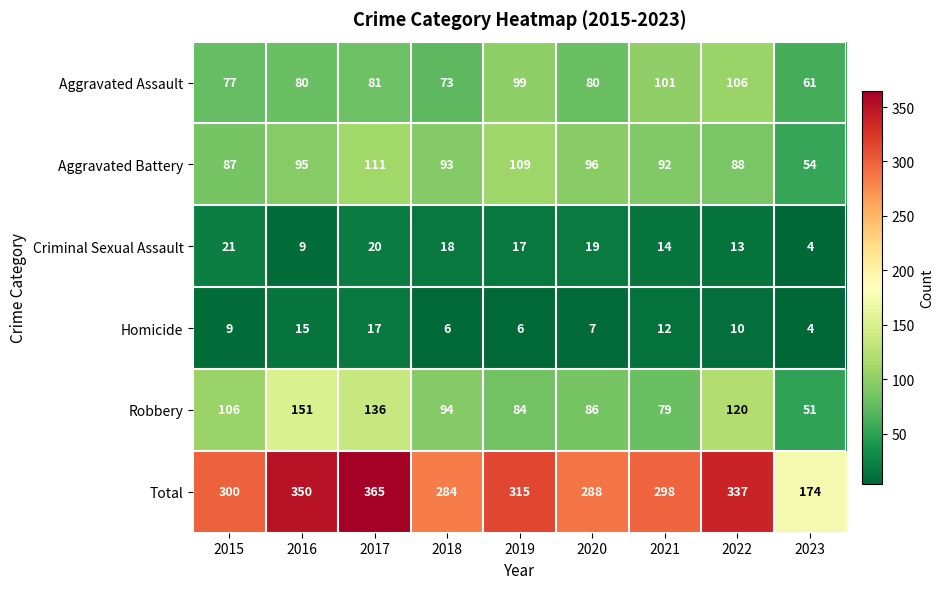

What is the approximate value of Homicide at 2017, to the nearest 10?

20